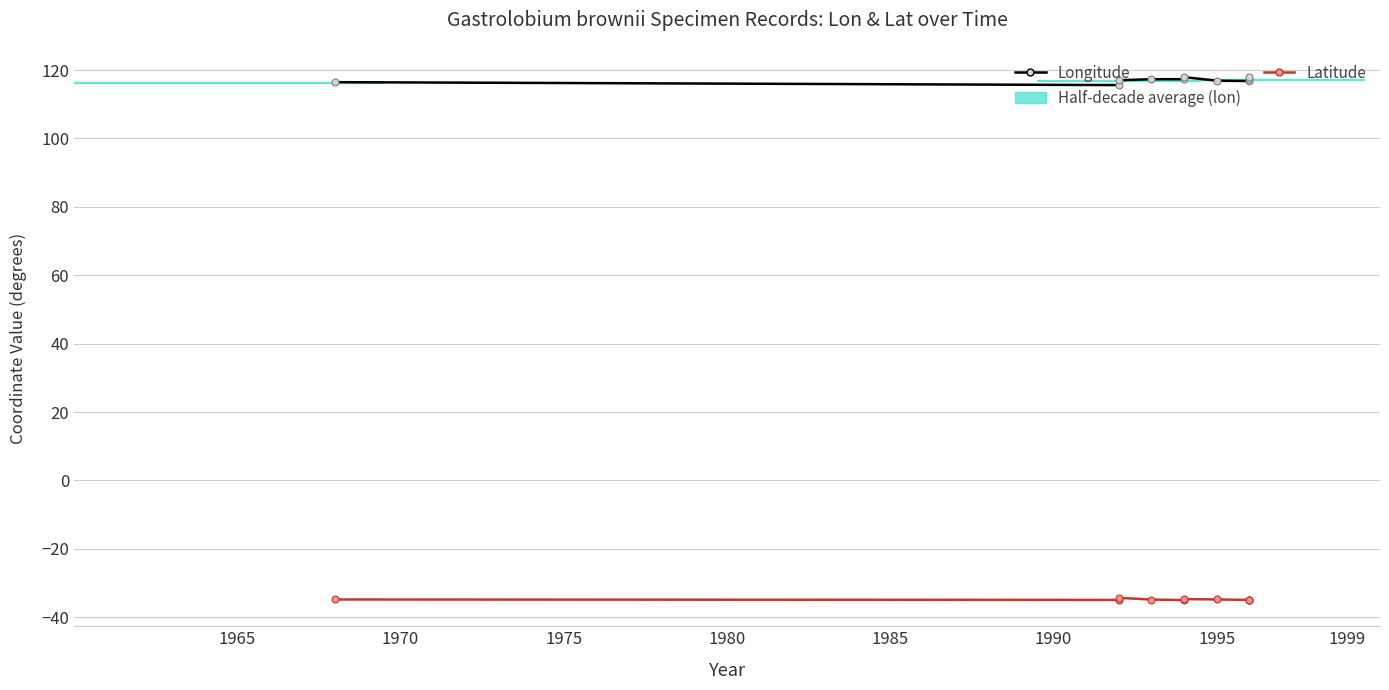

How many interior local valleys does the Latitude series have?

3